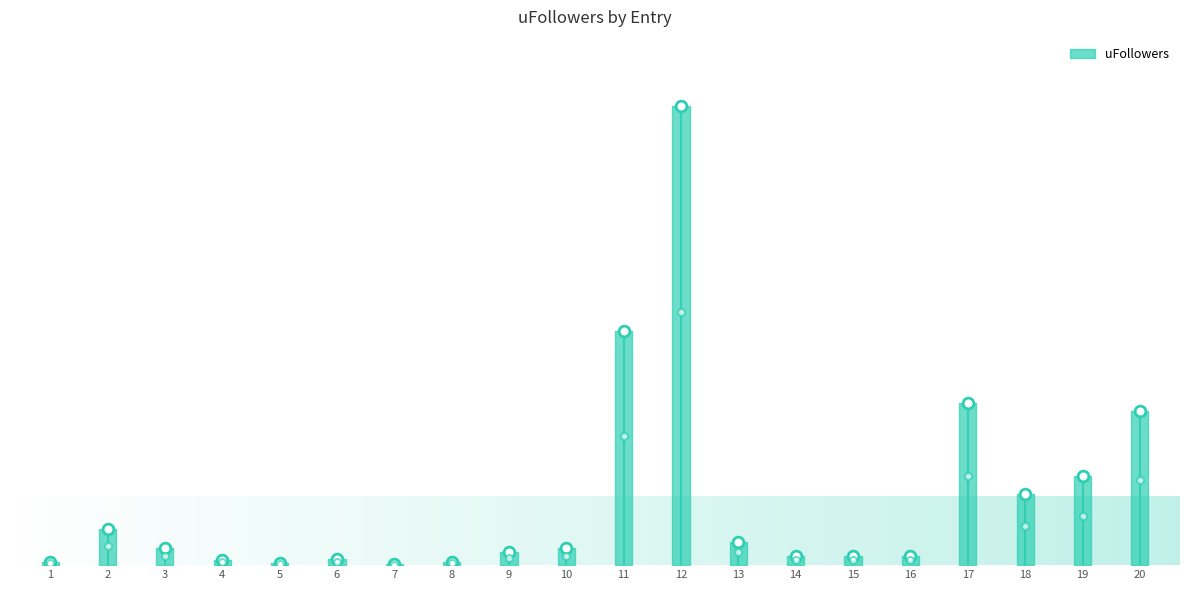

Between 15 and 6, which is larger?

15